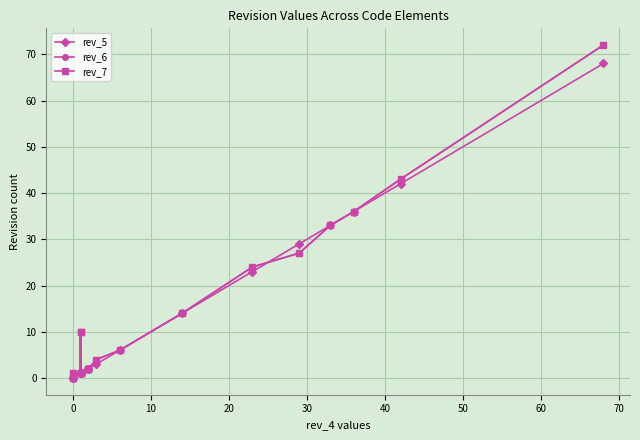

How many positive values does the rev_7 series have?

19